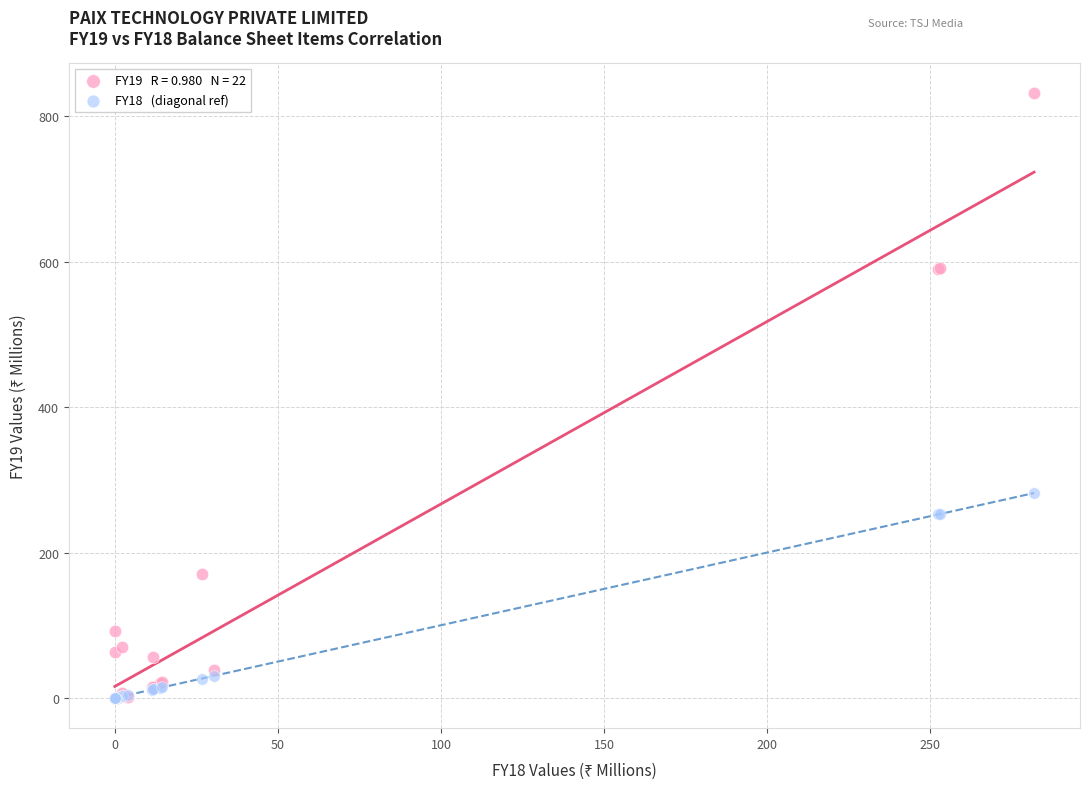

Across all series, what Y value is closest to 415?

281.9